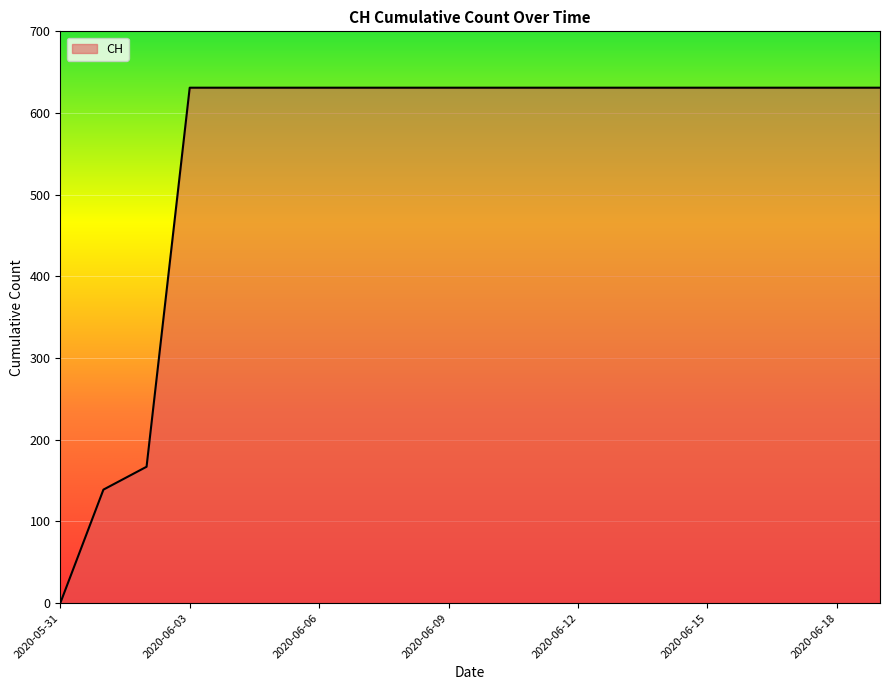

What is the maximum value shown in the chart?

631